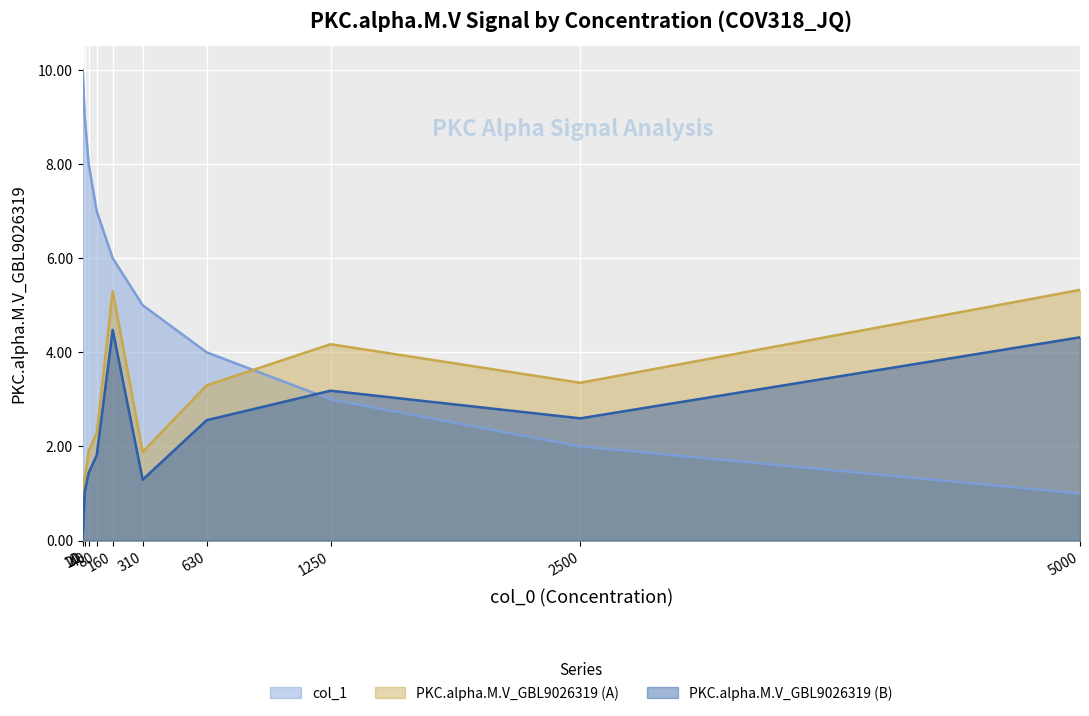

Rank the series at 5000 from lowest to highest value.

col_1, PKC.alpha.M.V_GBL9026319 (B), PKC.alpha.M.V_GBL9026319 (A)